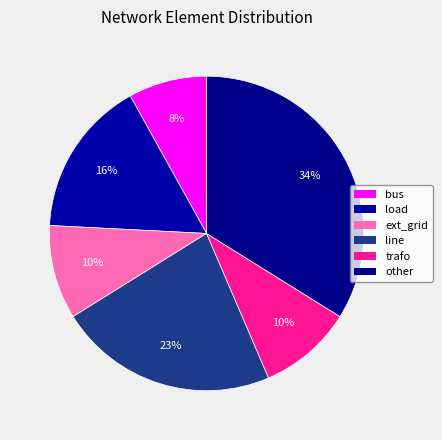

Which category has the biggest portion of the pie?

other